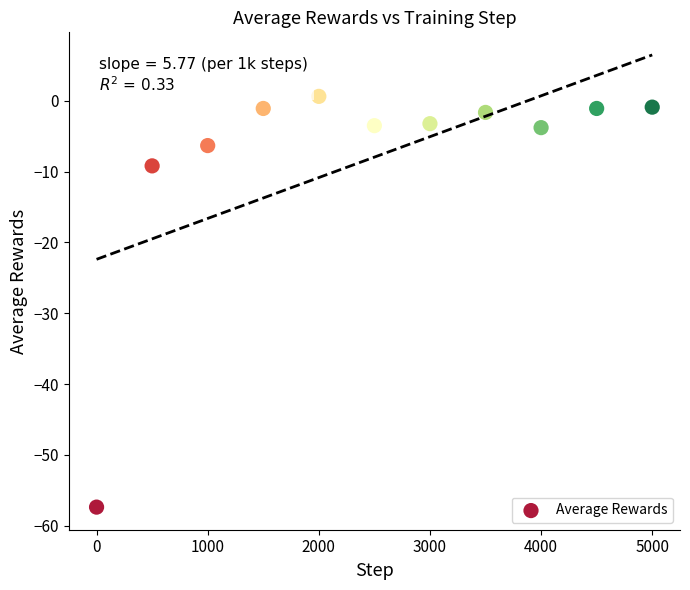

What Y value in the scatter plot is closest to -28?

-9.2